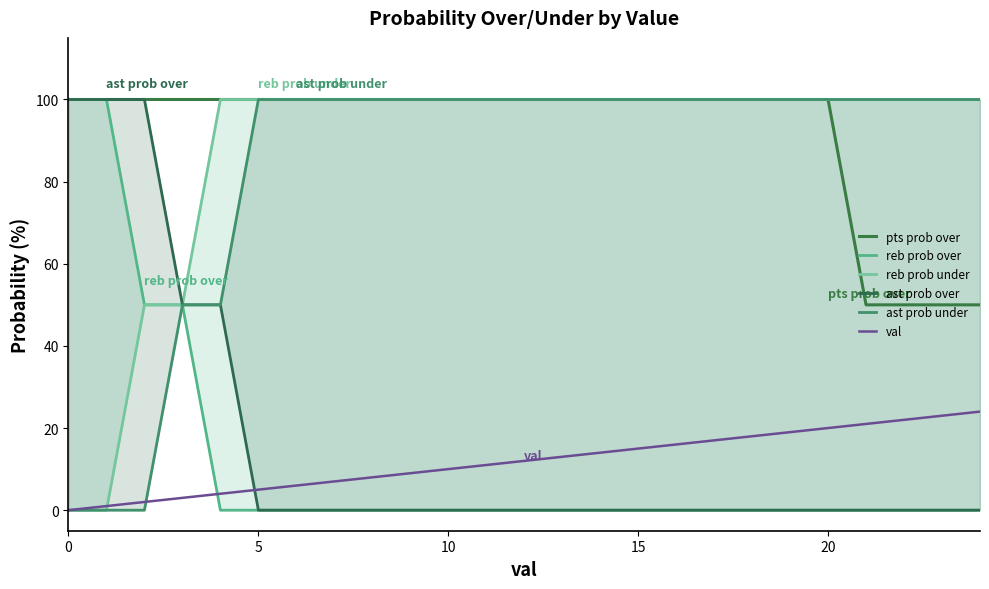

Which series changed the most between 19 and 20?

val